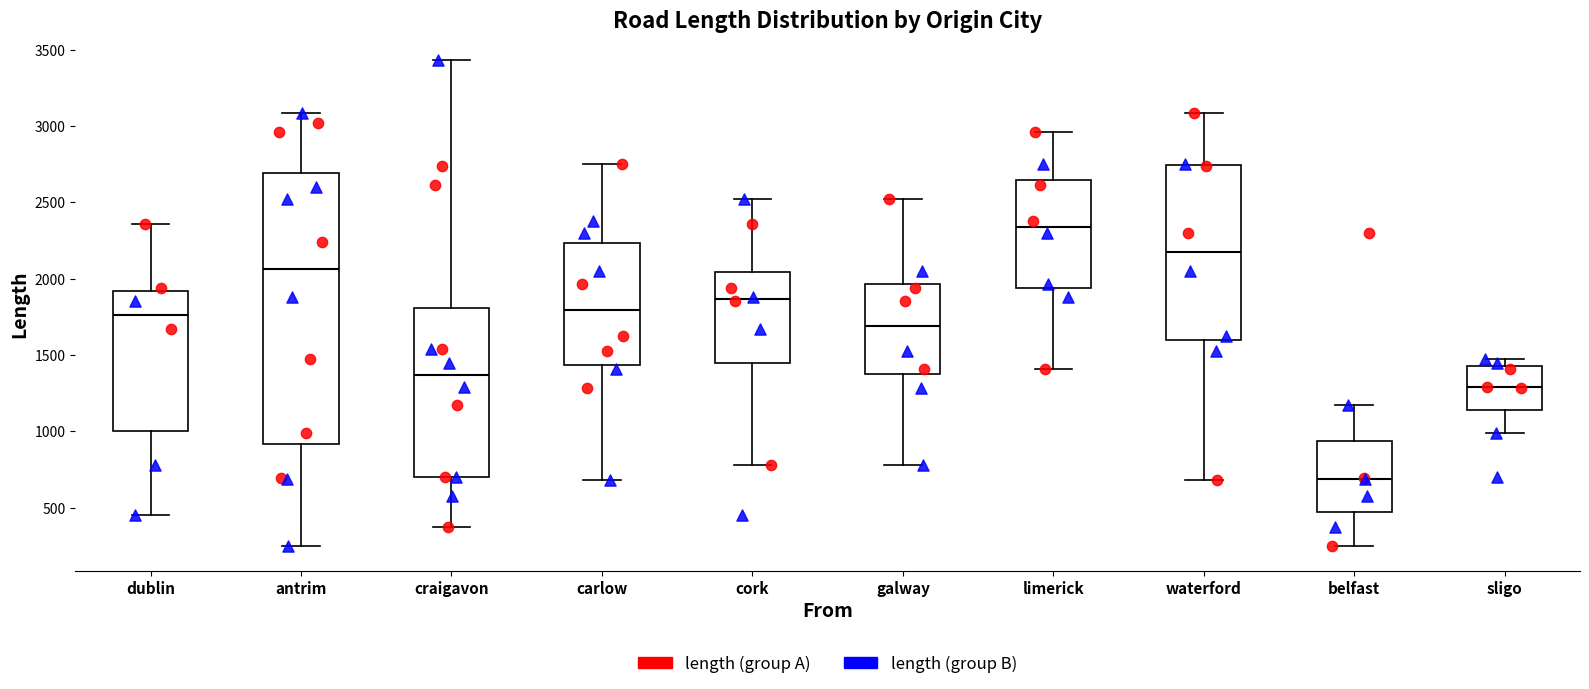

Which box is the tallest, from its lower edge to its upper edge?

antrim